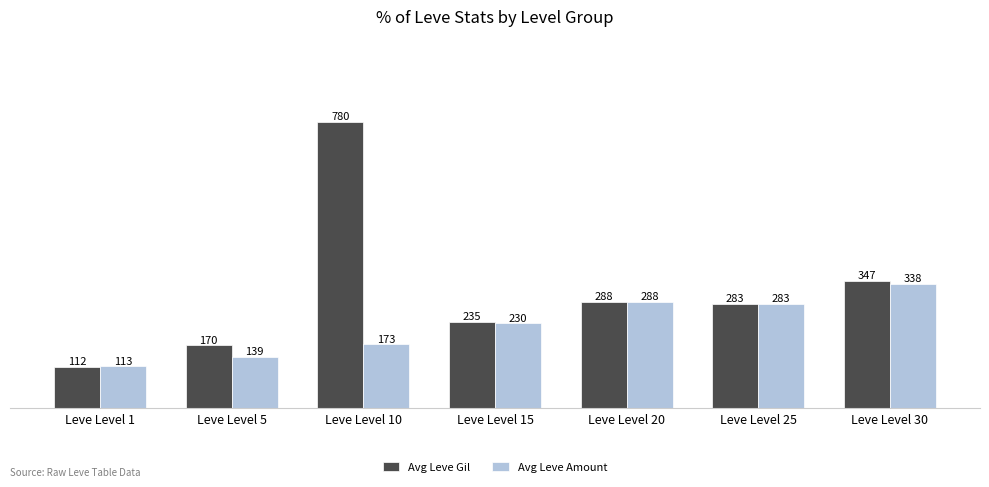

What is the sum of the Avg Leve Gil values at Leve Level 15 and Leve Level 5?

405